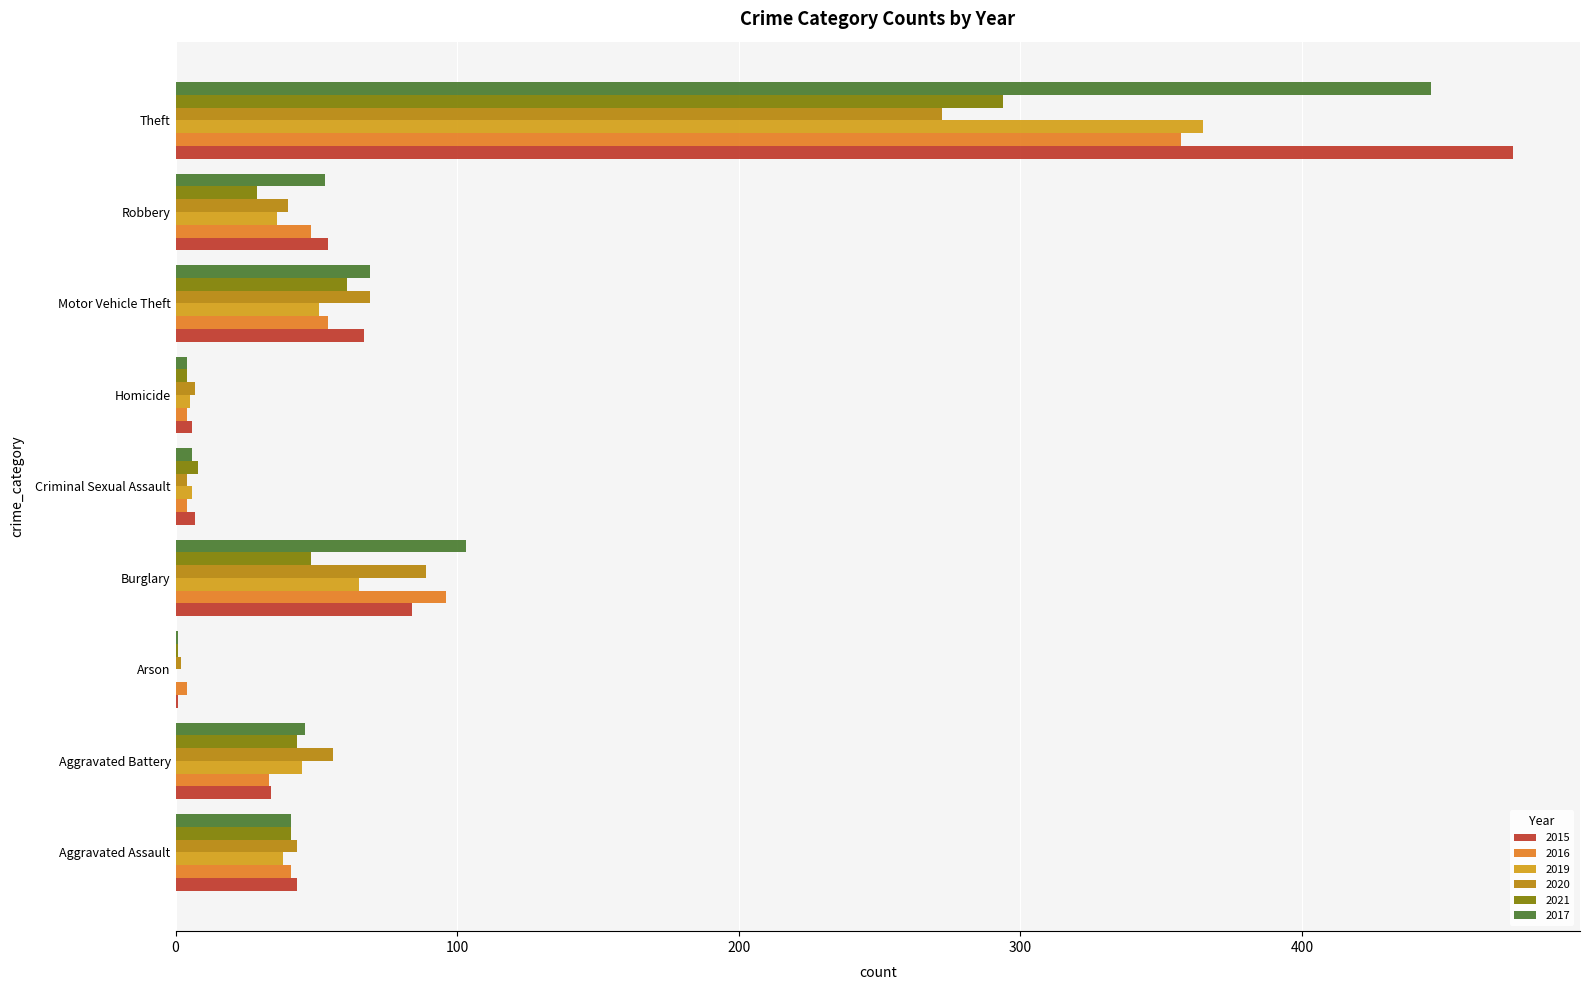

At which category is the sum across all series the highest?

Theft